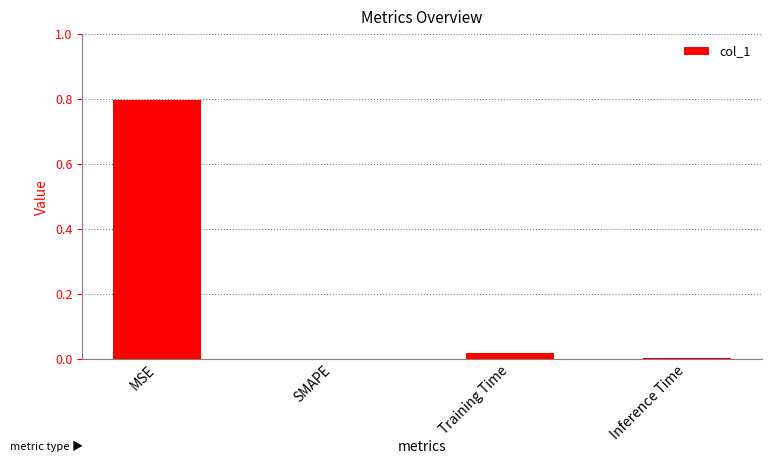

True or false: the data shows 0.8 at MSE.

True